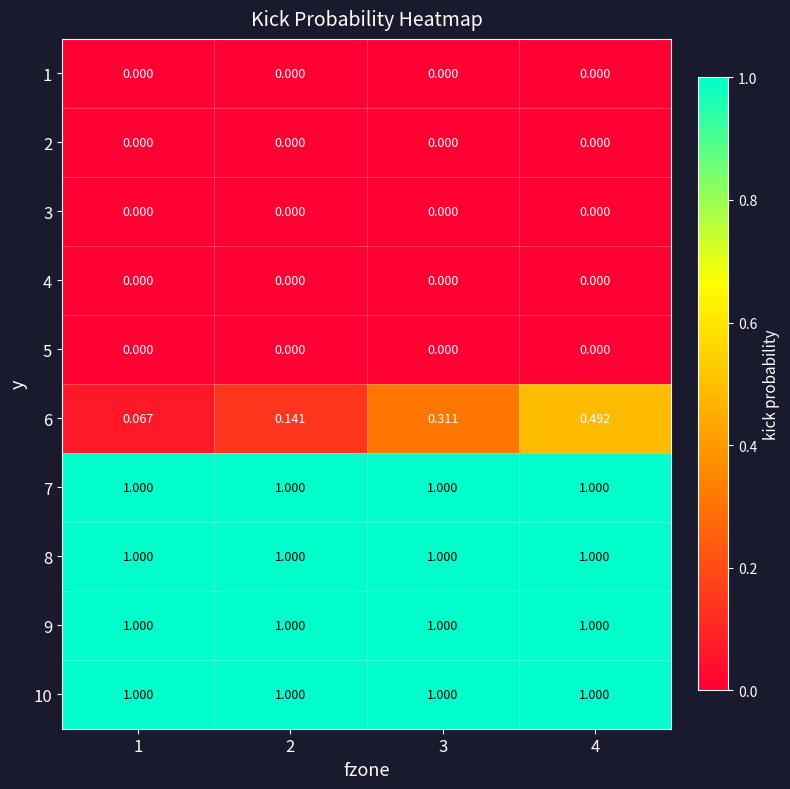

What is the total value across all series at 1?

4.1